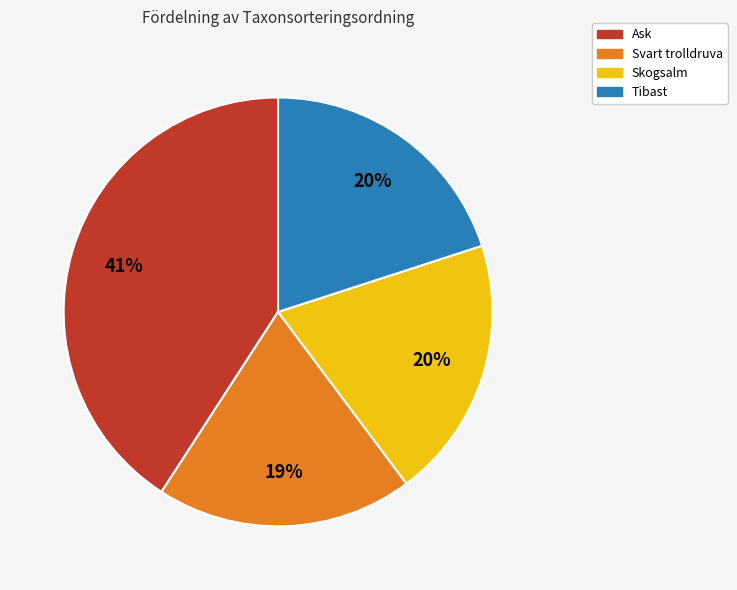

To the nearest percent, what is the average slice percentage?

25%